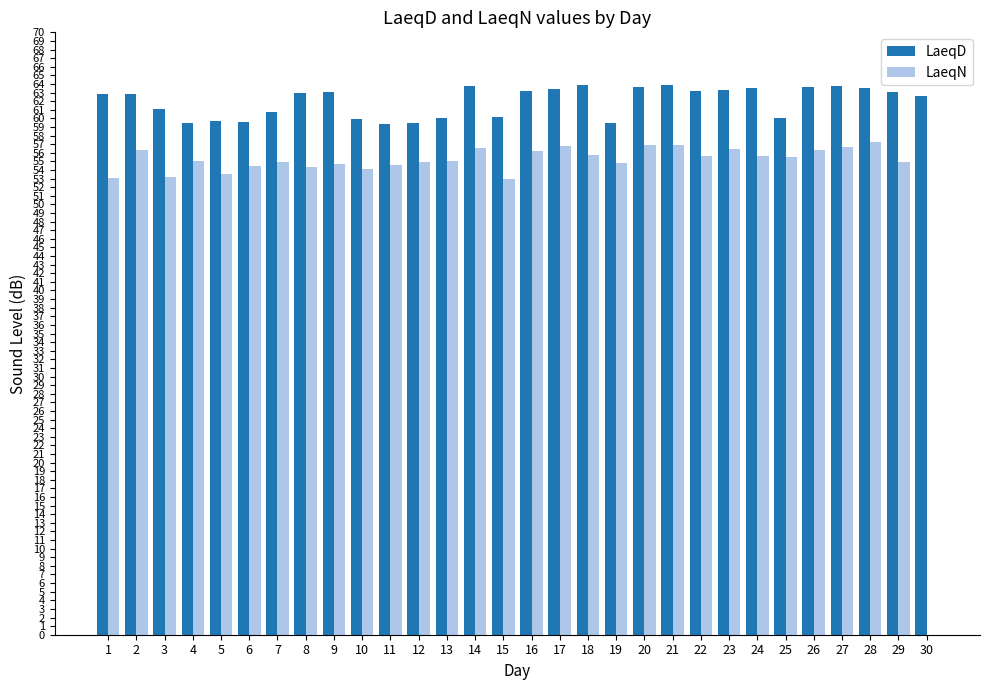

Between 10 and 17, which series saw the biggest shift?

LaeqD